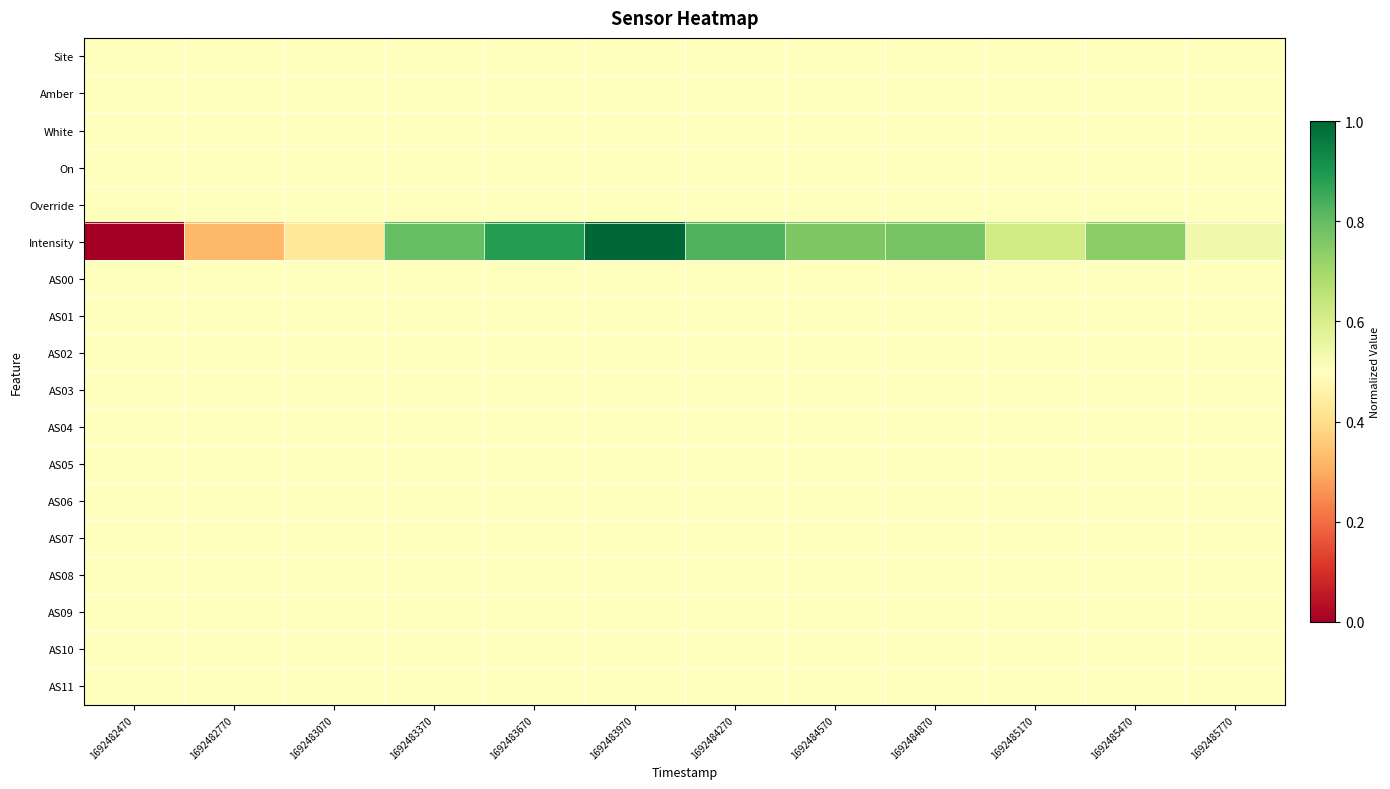

What is the greatest value displayed?

1.0